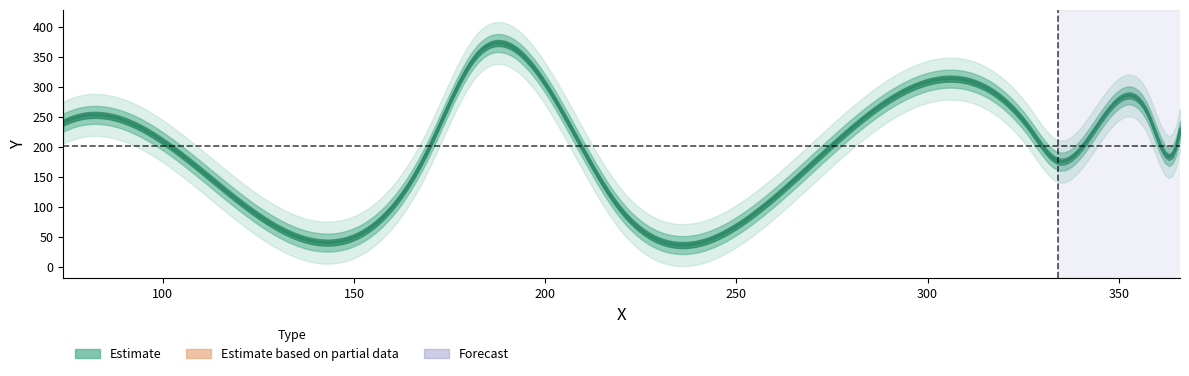

Is this an area chart (filled region under the line)?

No